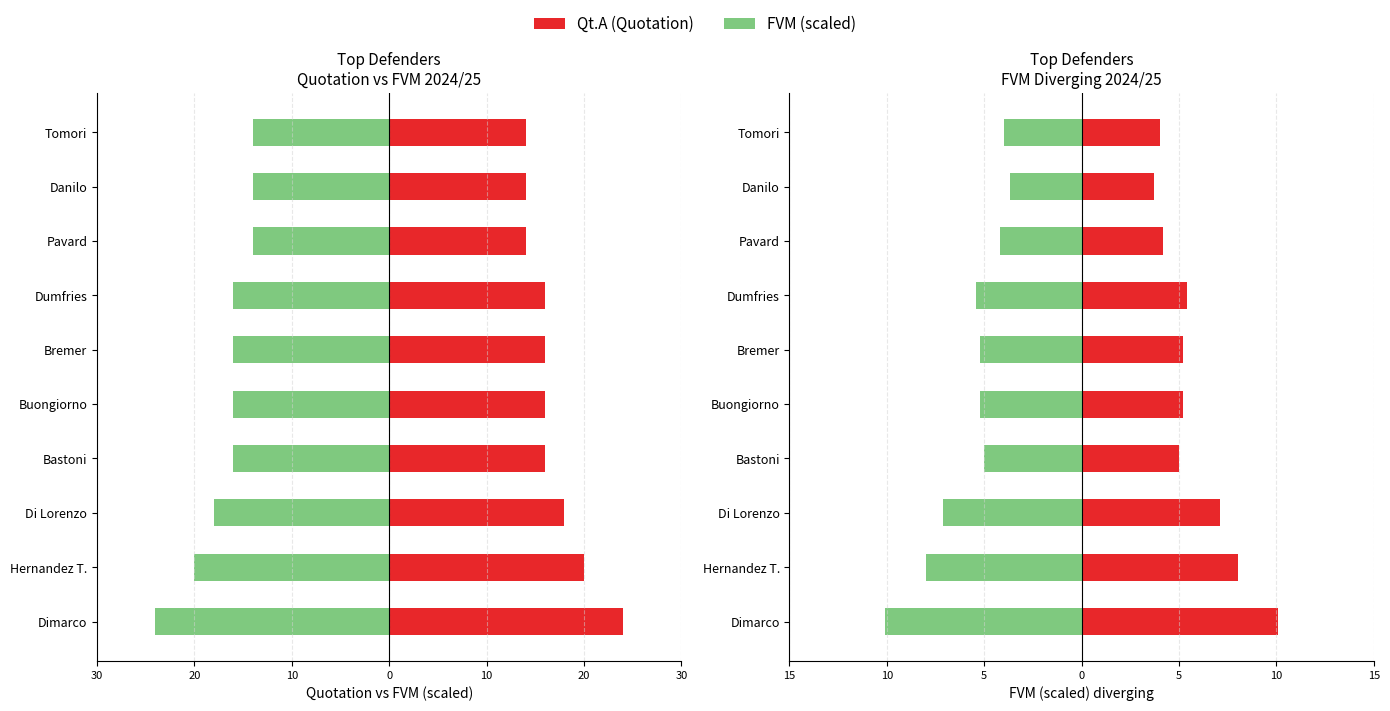

What are all the series names shown in the legend?

Qt.A, FVM (scaled)